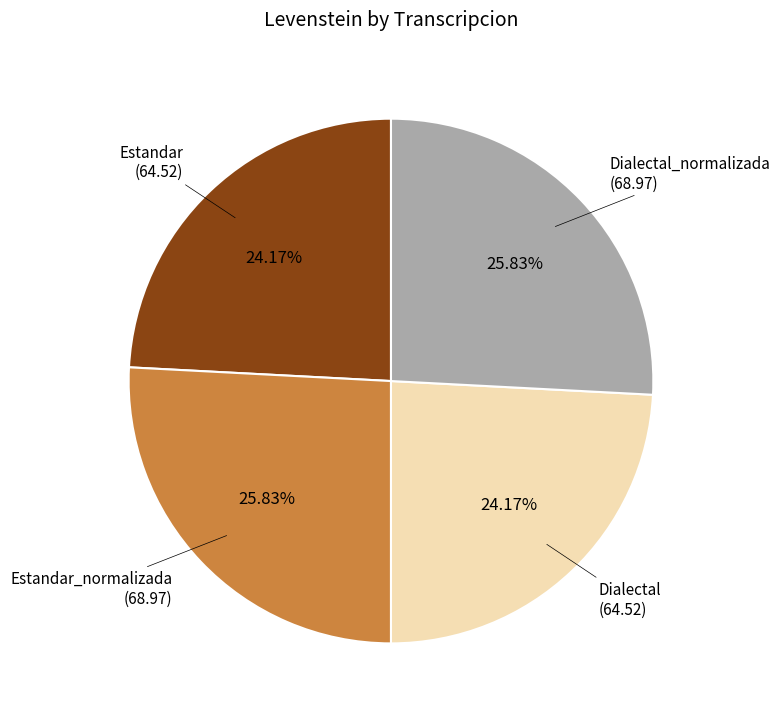

Is there a majority slice in this chart?

No